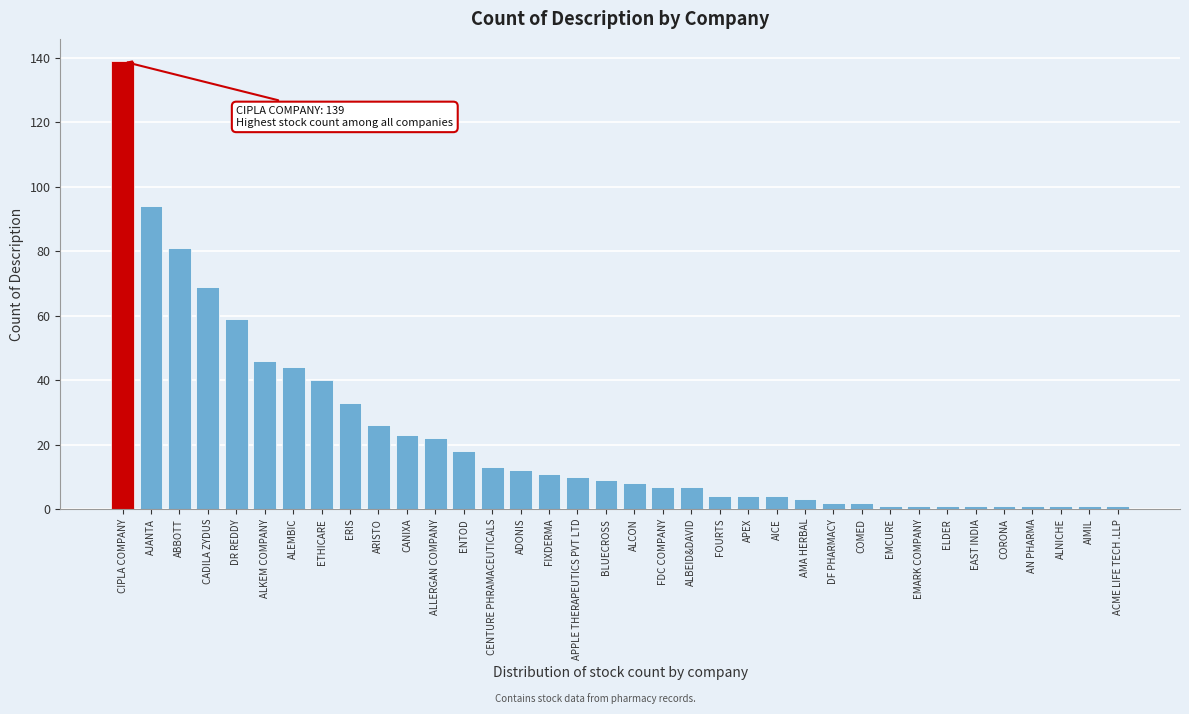

What is the difference between the second highest and second lowest values?

93